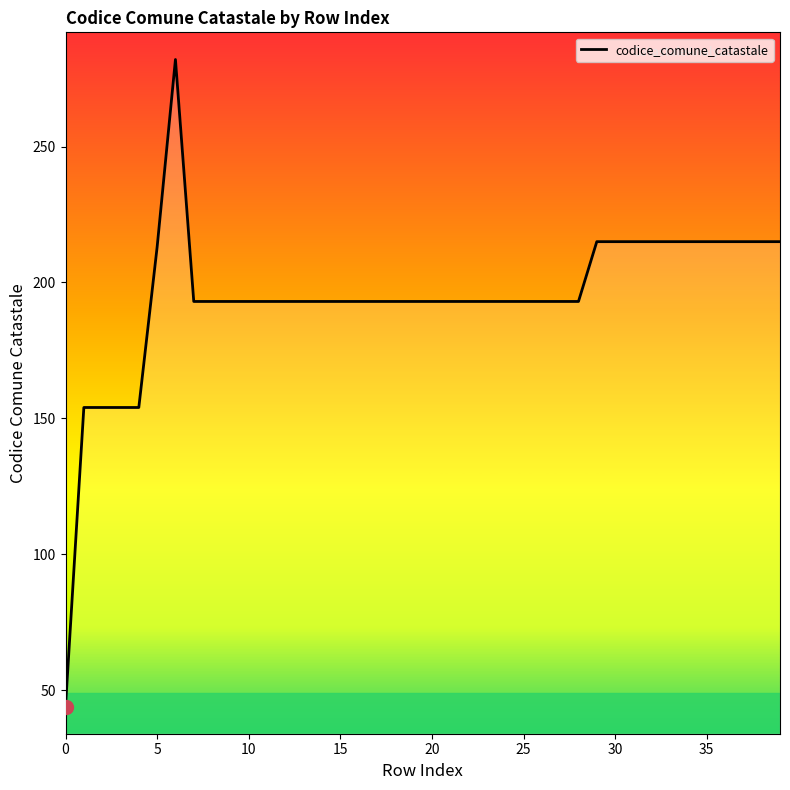

What is the smallest value displayed?

44